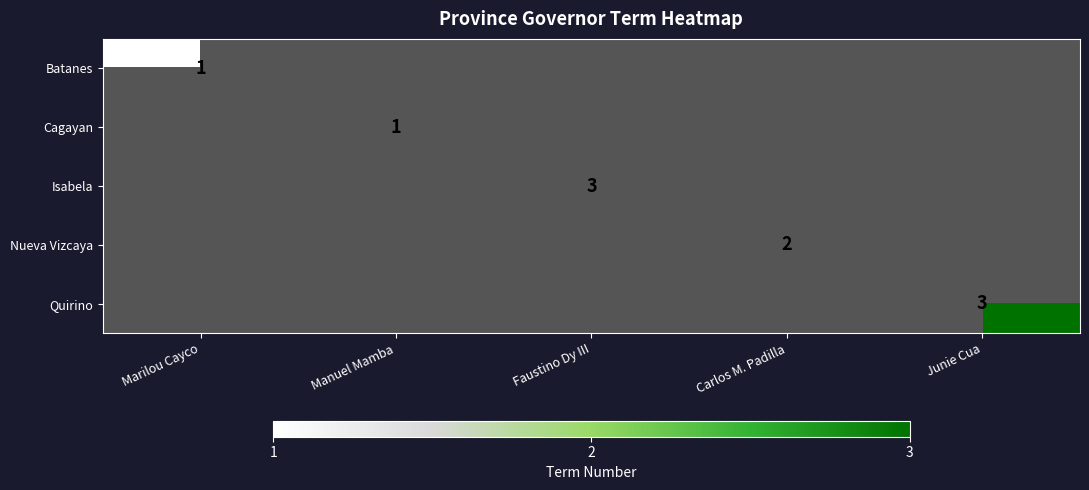

Count the number of categories in the chart.

5